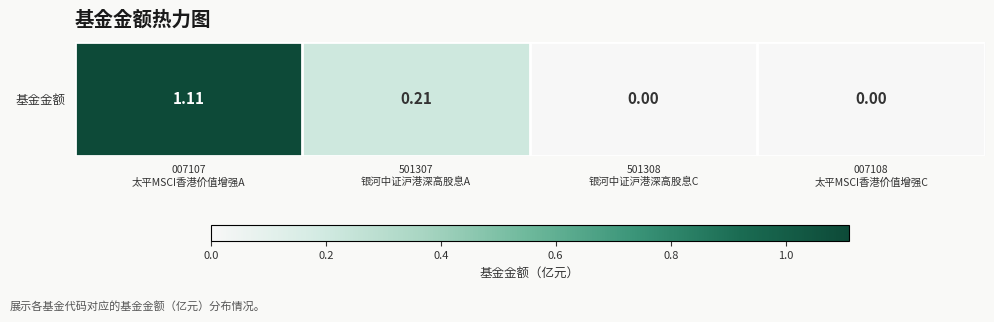

List the labels in order of value, largest first.

007107
太平MSCI香港价值增强A, 501307
银河中证沪港深高股息A, 501308
银河中证沪港深高股息C, 007108
太平MSCI香港价值增强C